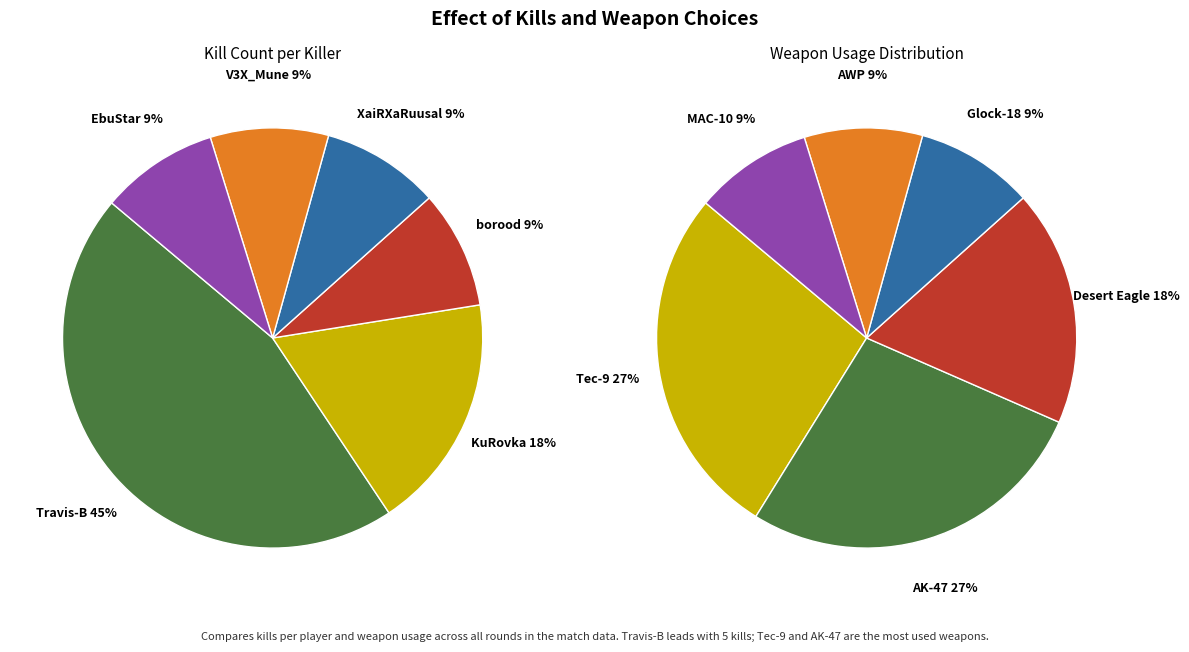

To the nearest percent, what is the average slice percentage?

17%